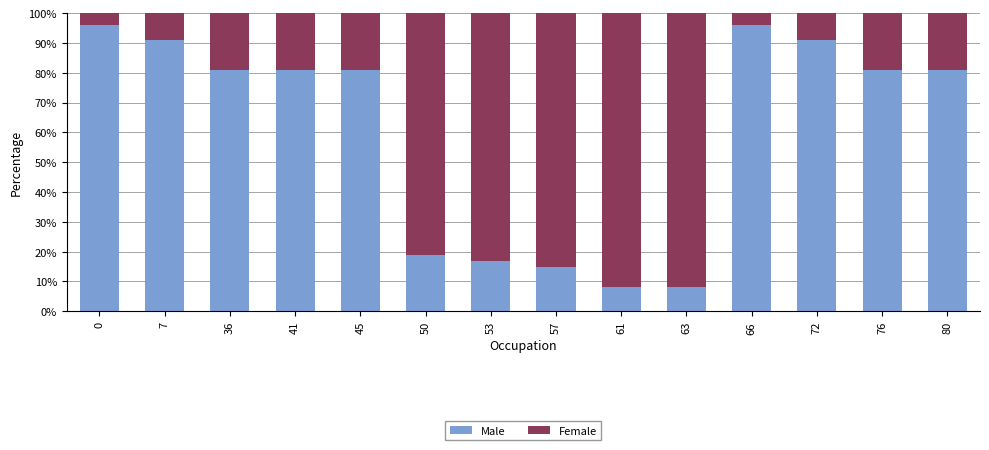

The Male series shows 135 at 0. True or false?

False